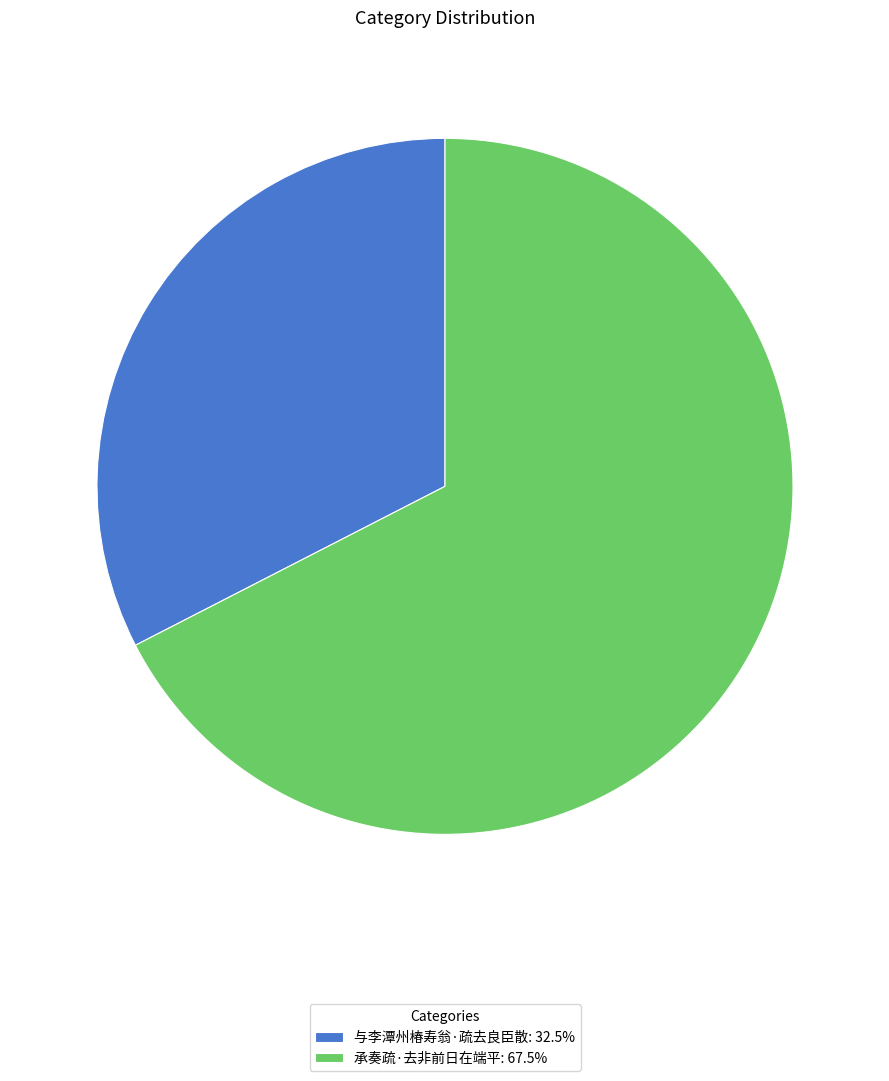

What is the ratio of the value at 与李潭州椿寿翁·疏去良臣散 to the value at 承奏疏·去非前日在端平?

0.5